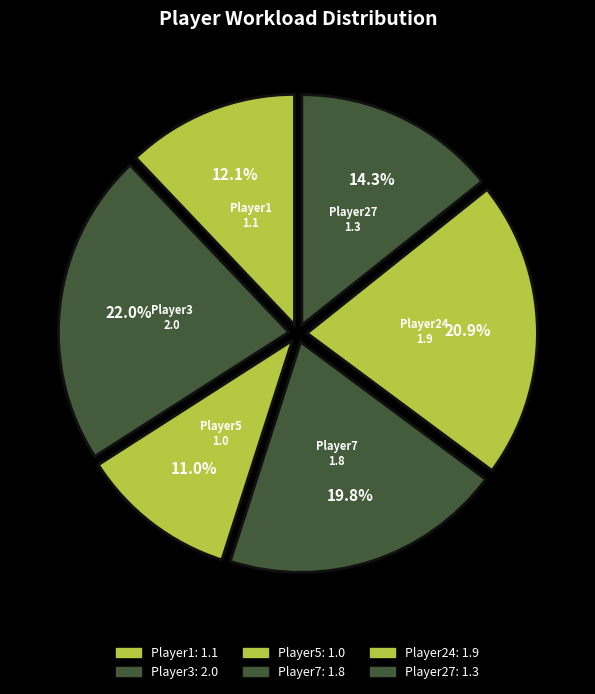

Does Player7 account for over 50% of the chart?

No